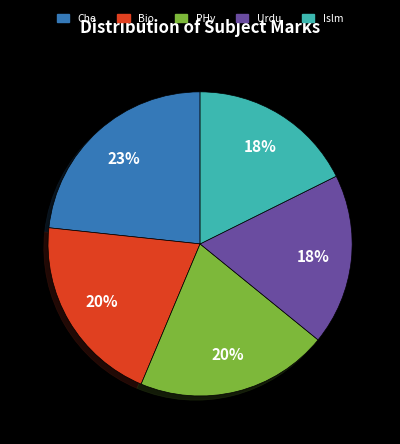

To the nearest percent, what percentage of the pie is PHy?

20%